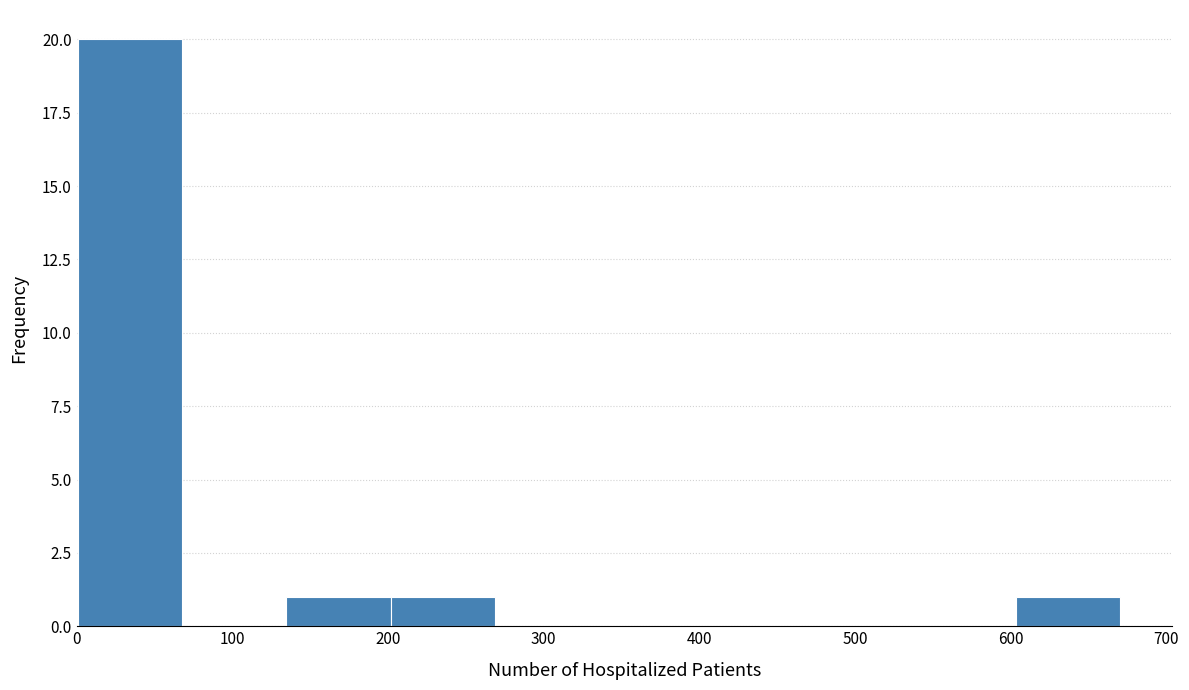

Reading left to right, list every bar in this chart as the range it spans on the x-axis followed by its height. Neither the bar edges nor the heights are printed on the chart, so give them approximately, as read against the axes.

0 to 70: 20
70 to 130: 0
130 to 200: 1
200 to 270: 1
270 to 340: 0
340 to 400: 0
400 to 470: 0
470 to 540: 0
540 to 600: 0
600 to 670: 1